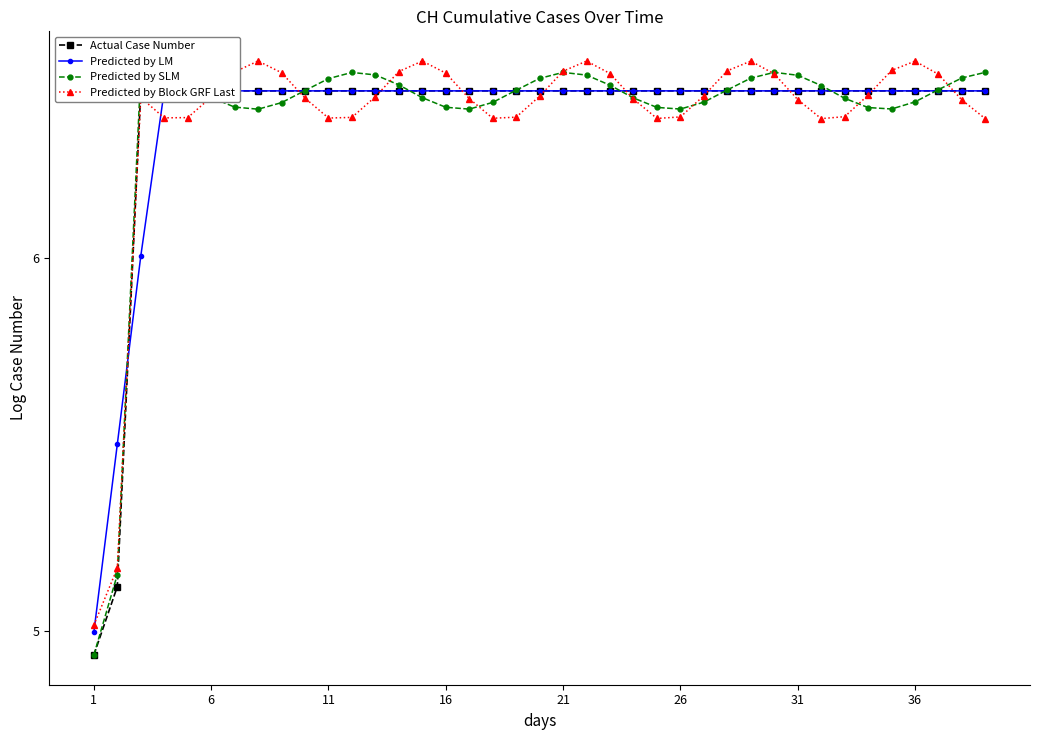

In Predicted by Block GRF Last, how many points are higher than both neighbors (excluding endpoints)?

6